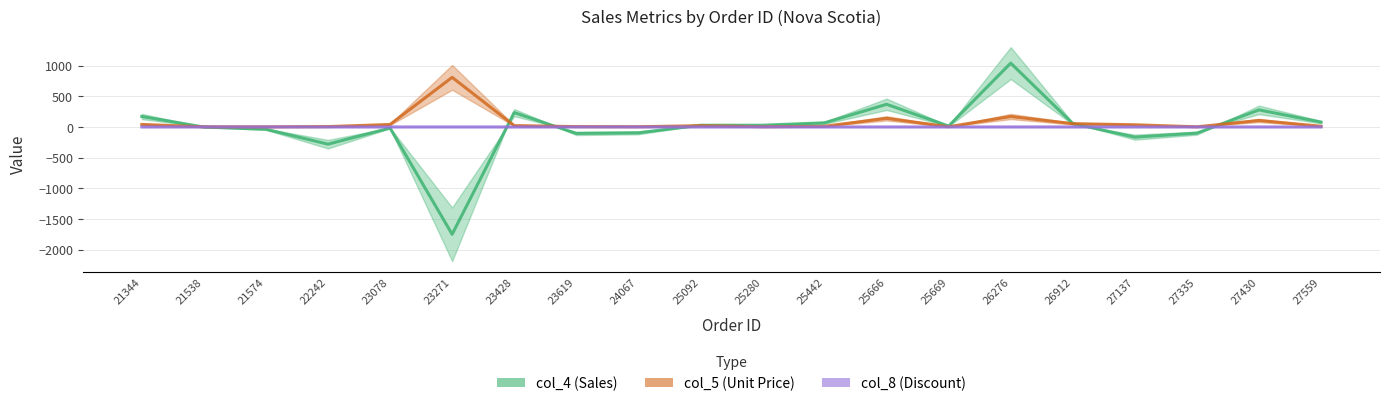

The col_8 (Discount) series shows 0.8 at 21344. True or false?

True